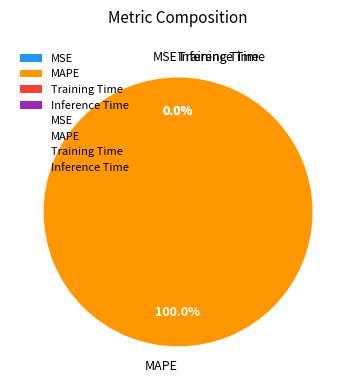

Is there any slice that represents more than half of the pie?

Yes